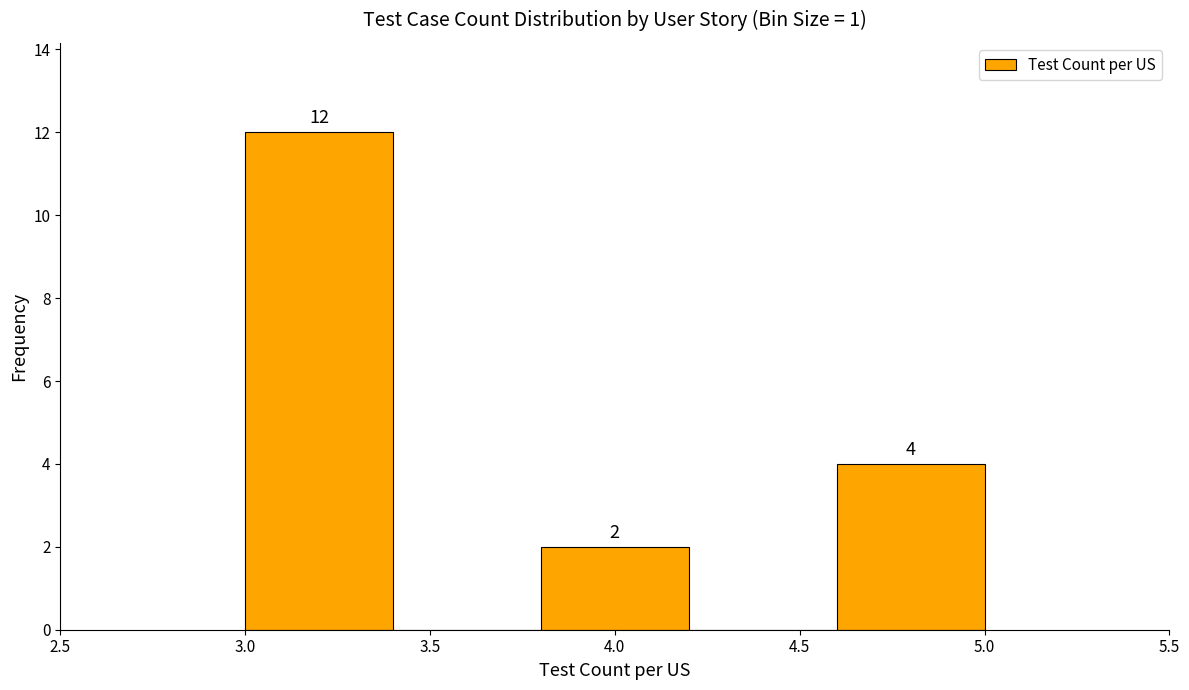

Which range on the x-axis has the tallest bar?

3.0 to 3.4